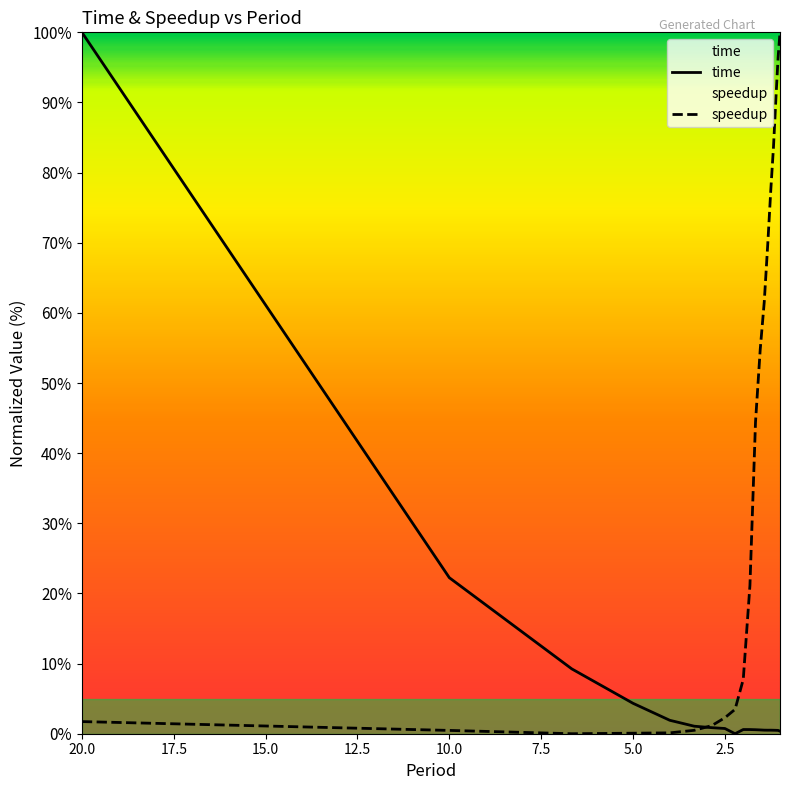

What is the value of the time point at the 20th from the left?

0.4